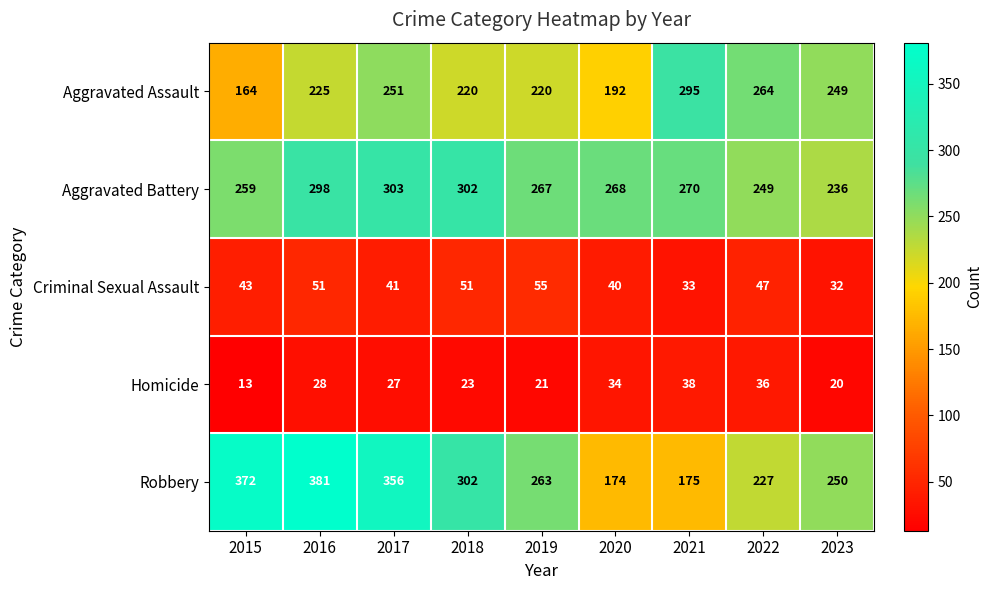

Between 2018 and 2023, which series saw the biggest shift?

Aggravated Battery